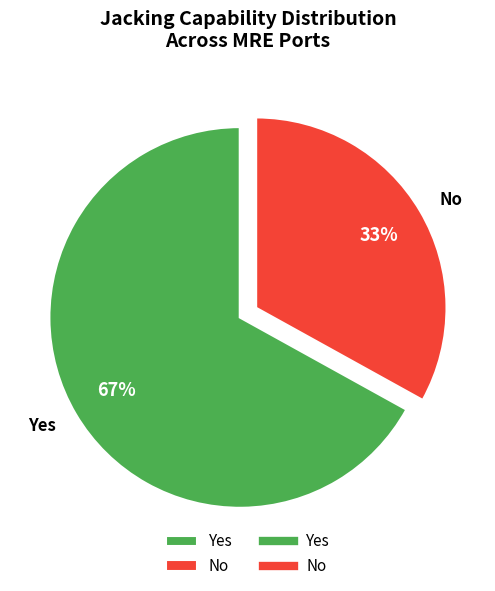

Which category has the smallest portion of the pie?

No